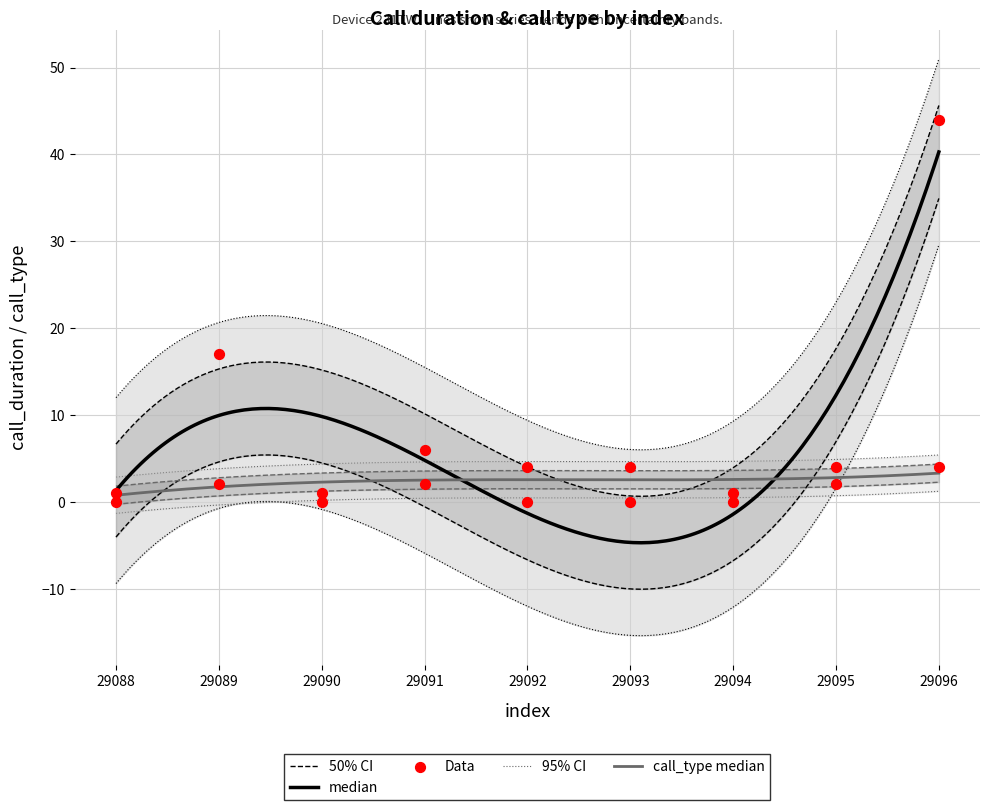

Which series has the largest total across all categories?

call_duration